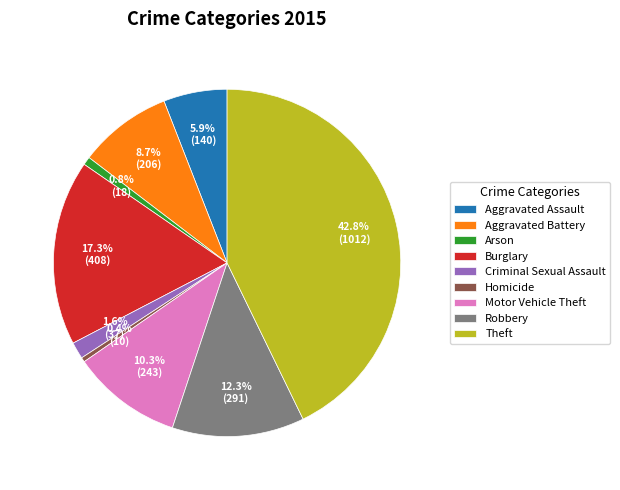

The Aggravated Assault slice represents 6% of the pie. True or false?

True